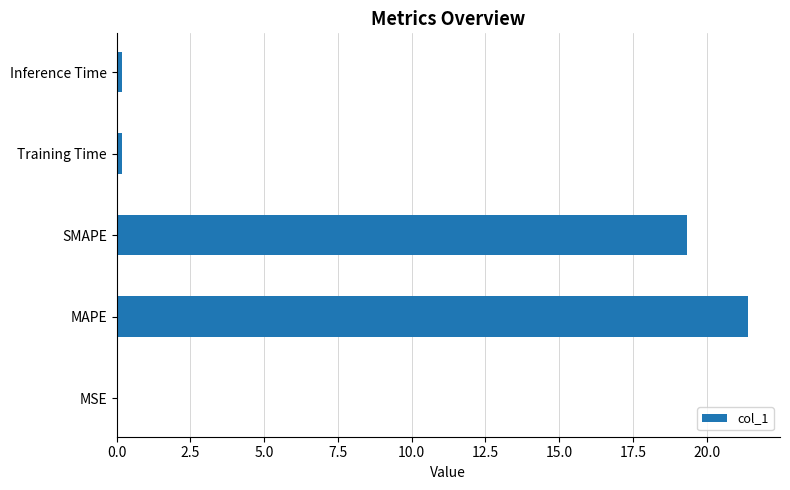

Is it true that the value at MAPE is 10.6?

False